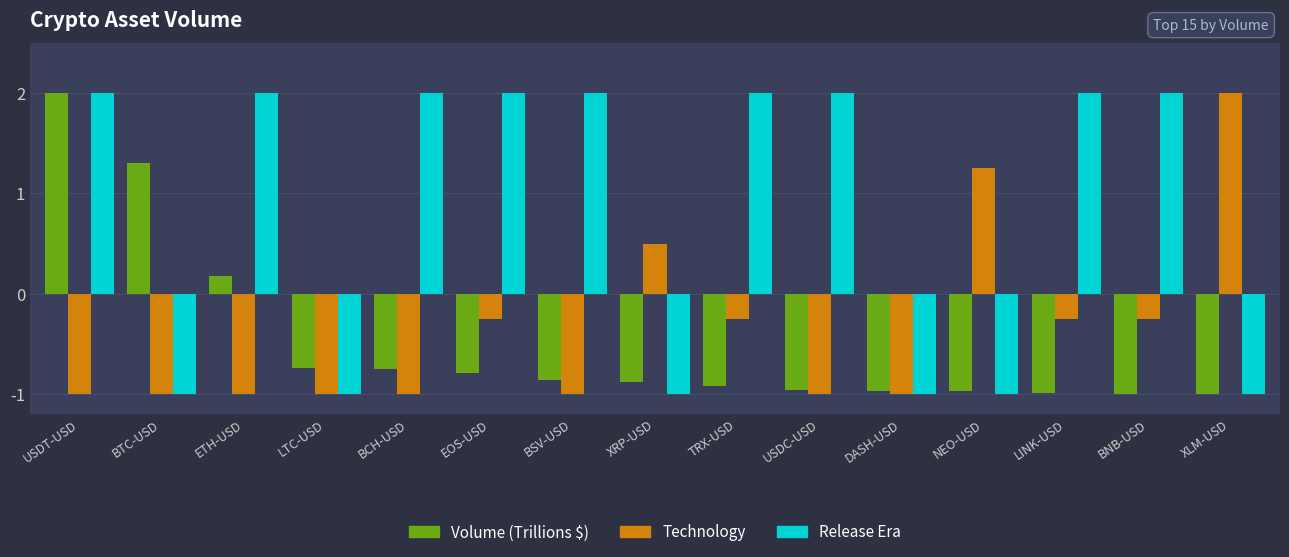

What is the total value across all series at DASH-USD?

-3.0